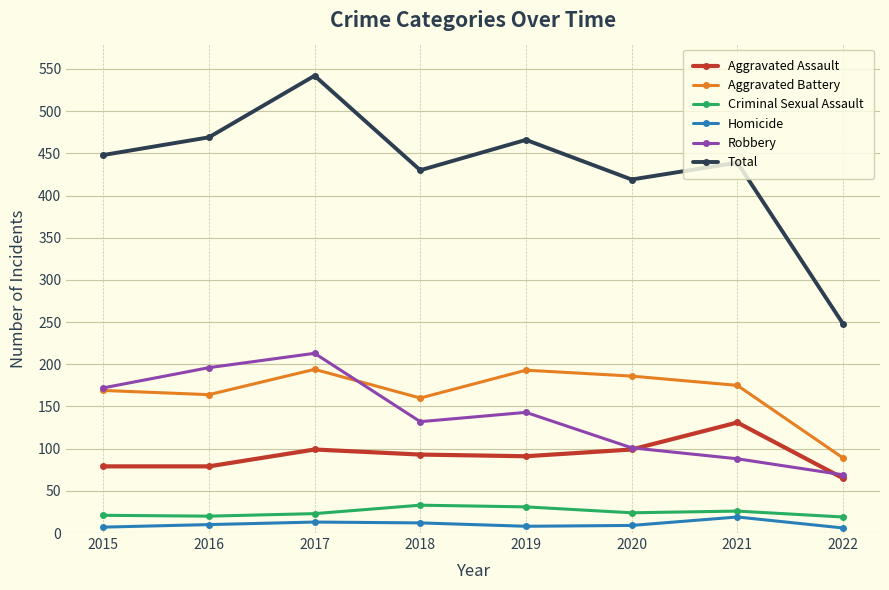

In Criminal Sexual Assault, how many points are higher than both neighbors (excluding endpoints)?

2